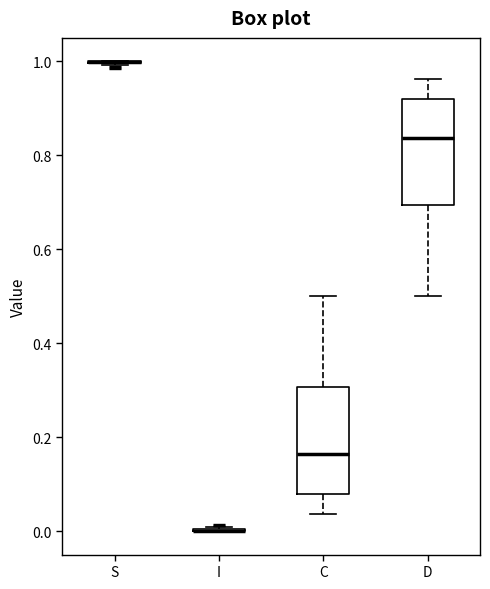

Reading left to right, read every box against the y-axis: the position of its median line, the range the box covers, and the ends of its whiskers. The values are not printed on the chart, so give them approximately, as read against the axis.

S: box collapsed to a line at 1.00, whiskers 1.00 to 1.00
I: box collapsed to a line at 0.00, whiskers 0.00 to 0.00
C: median 0.16, box 0.08 to 0.30, whiskers 0.04 to 0.50
D: median 0.84, box 0.70 to 0.92, whiskers 0.50 to 0.96